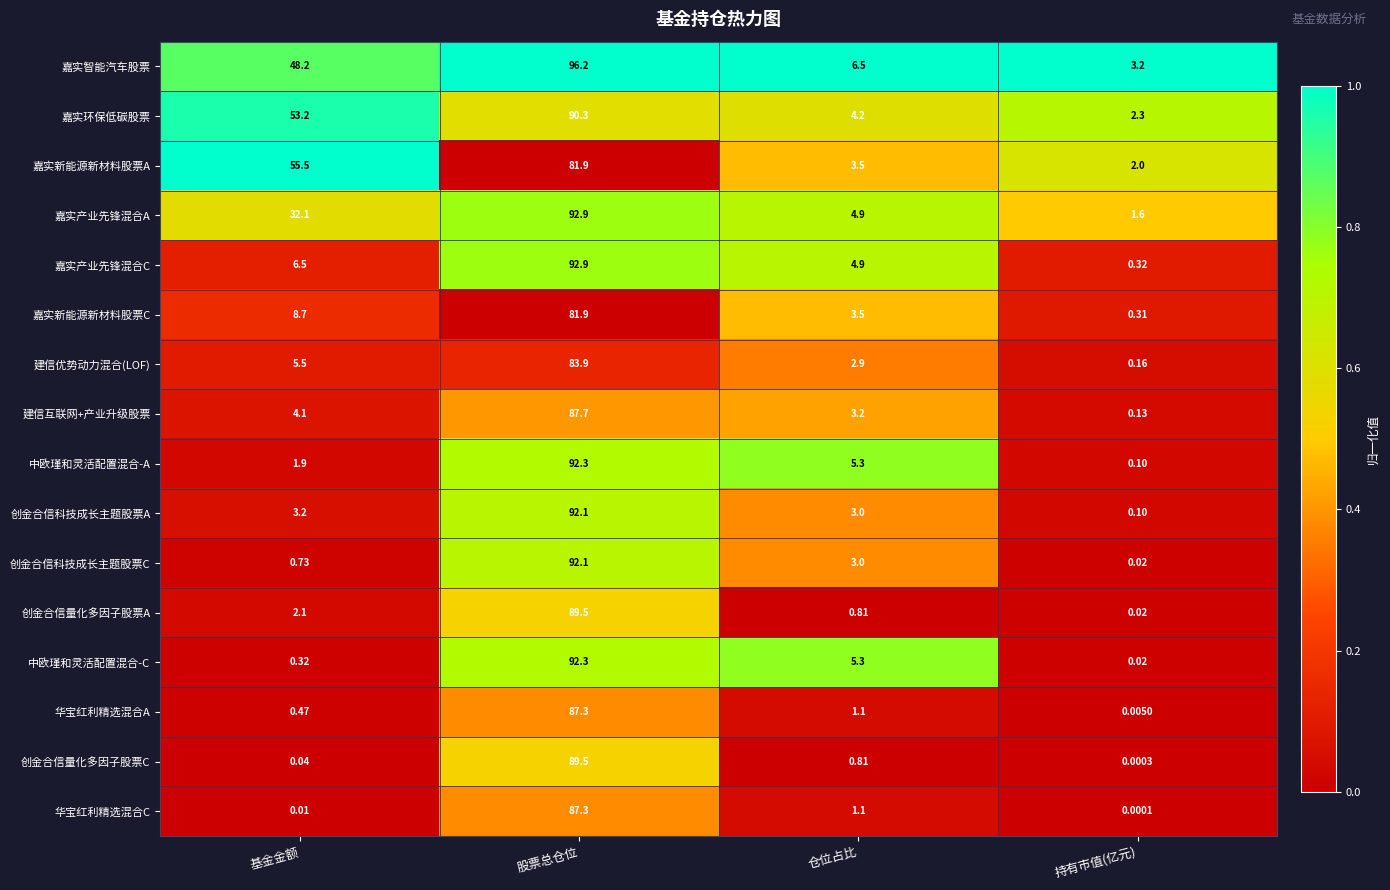

Which series has the widest spread of values?

嘉实智能汽车股票